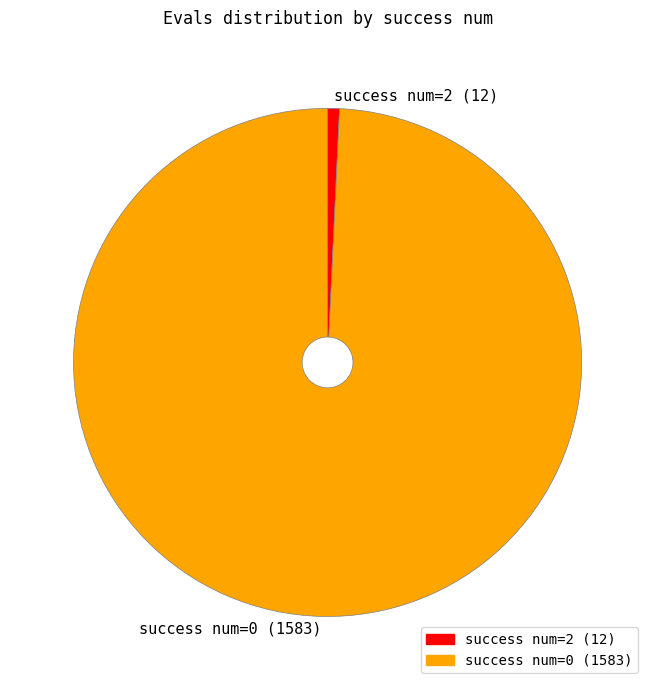

How many segments does this pie chart have?

2